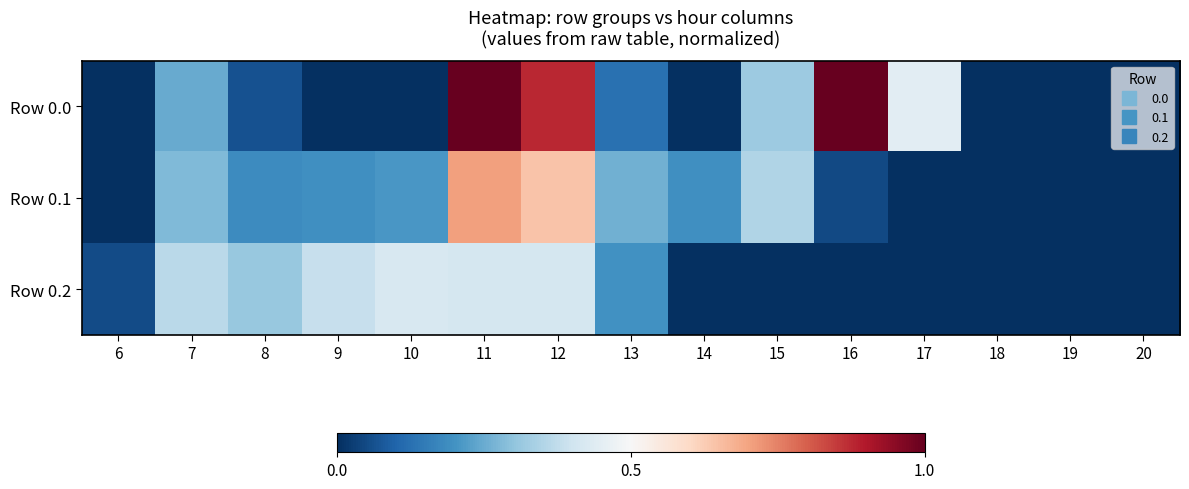

Rank the series by their maximum value, from highest to lowest.

Row 0.0, Row 0.1, Row 0.2